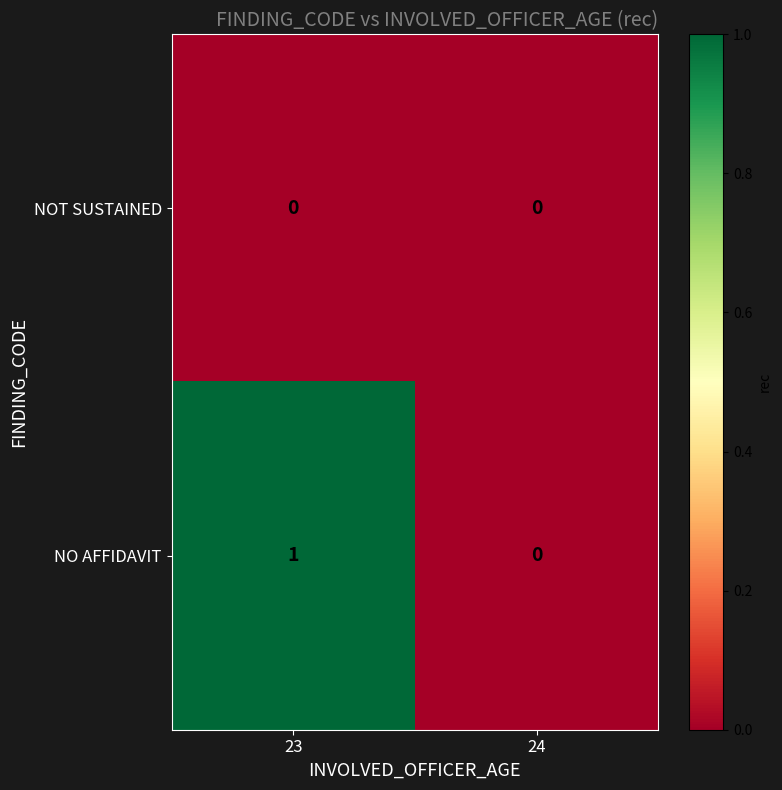

At which label does NO AFFIDAVIT reach its peak?

23